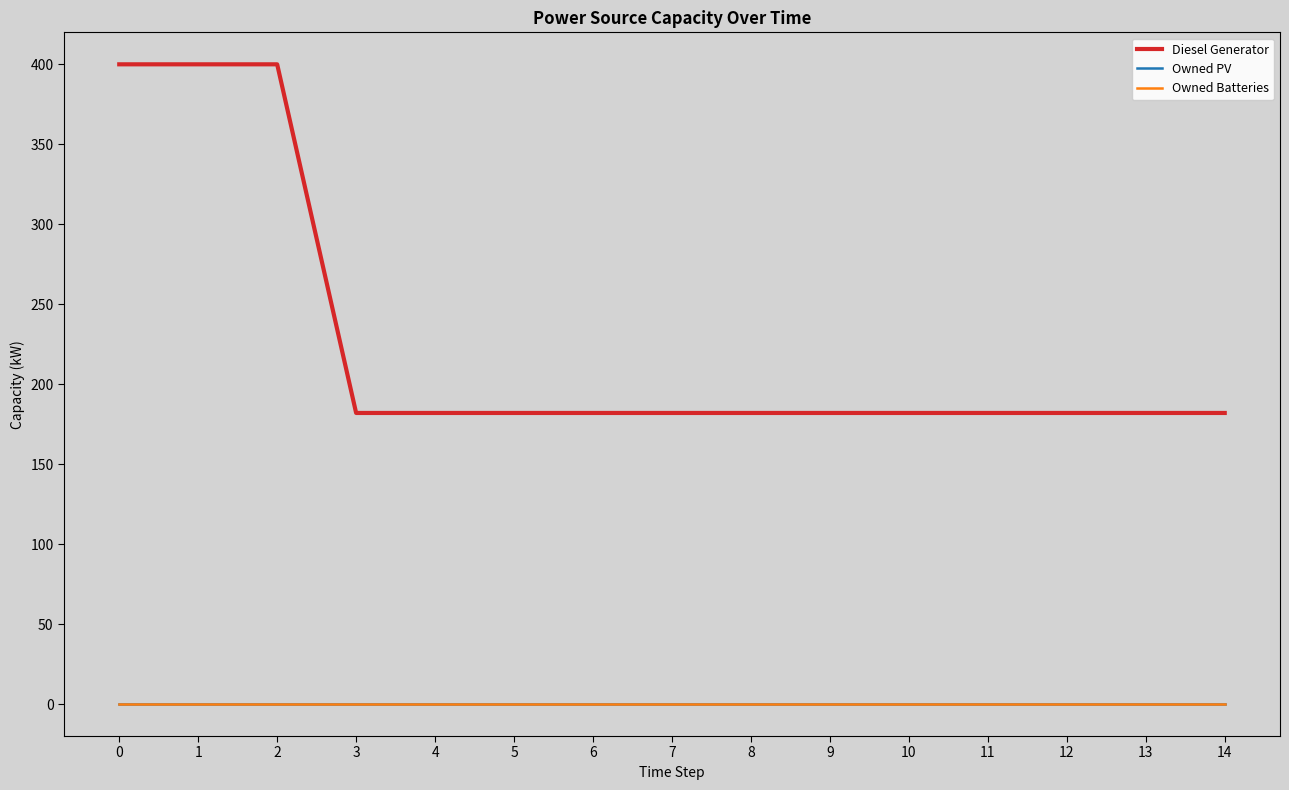

True or false: Diesel Generator and Owned PV cross at least once.

False